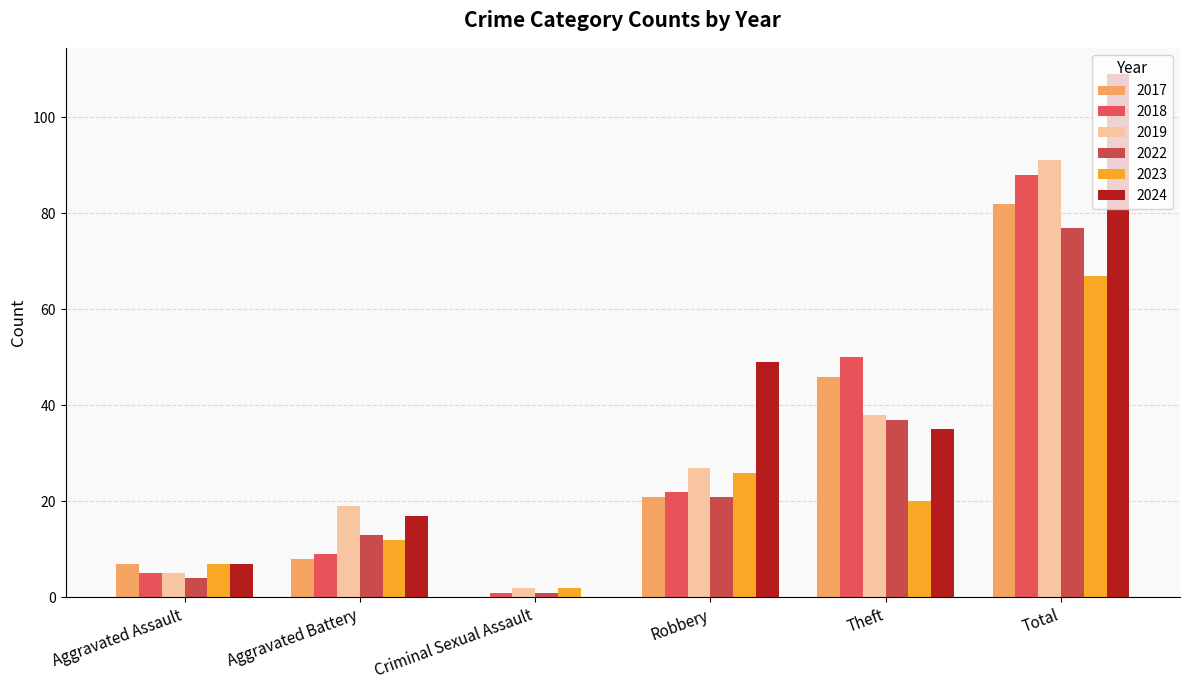

Count the number of categories in the chart.

6